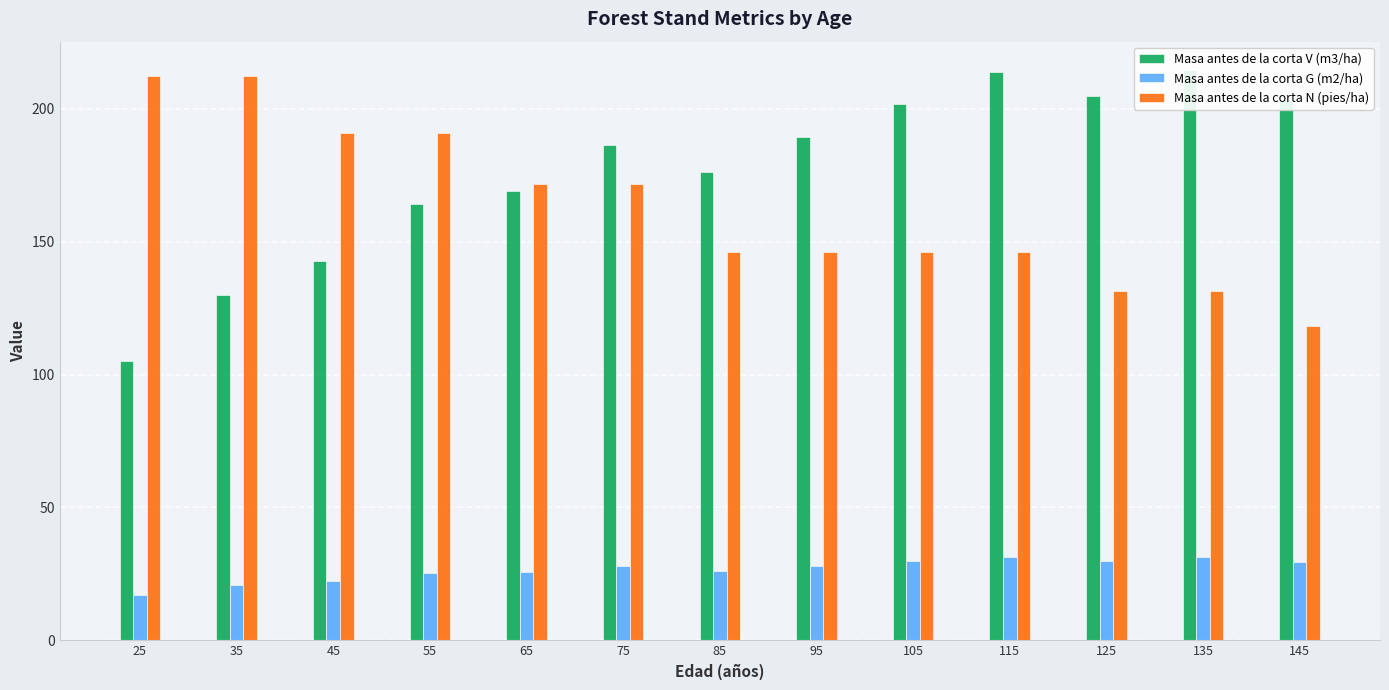

At which label is Masa antes de la corta N (pies/ha) closest to 165?

65